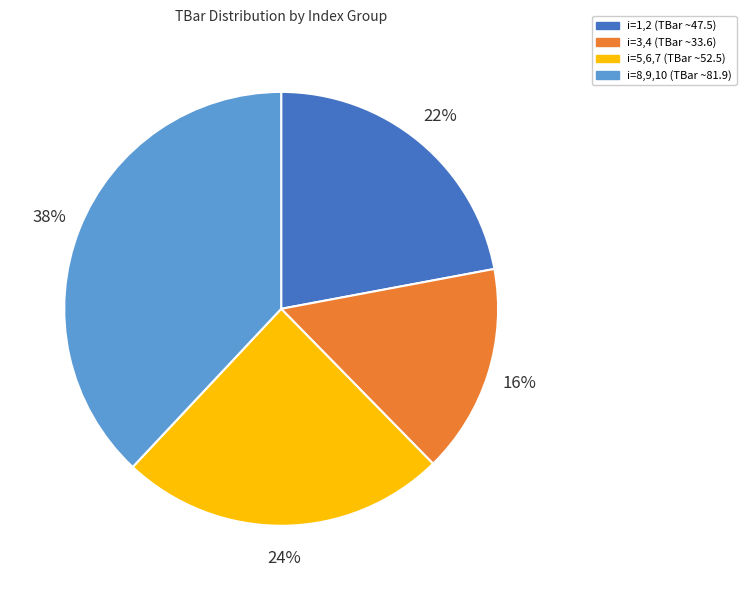

Does any single category account for the majority?

No